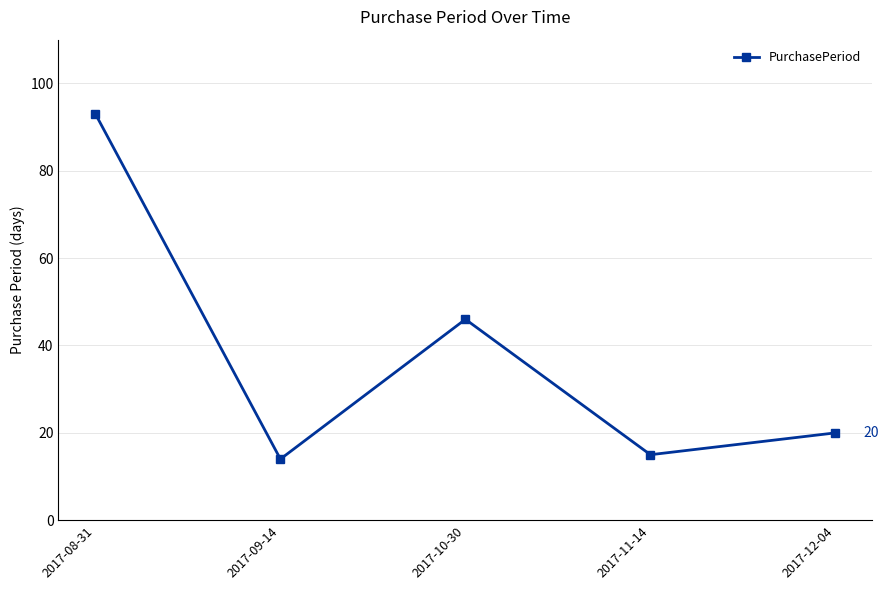

What is the sum of all values?

188